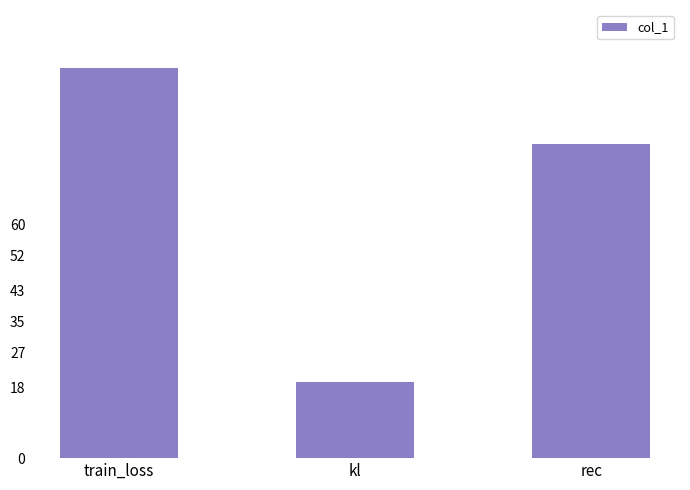

How many series are shown in this chart?

1